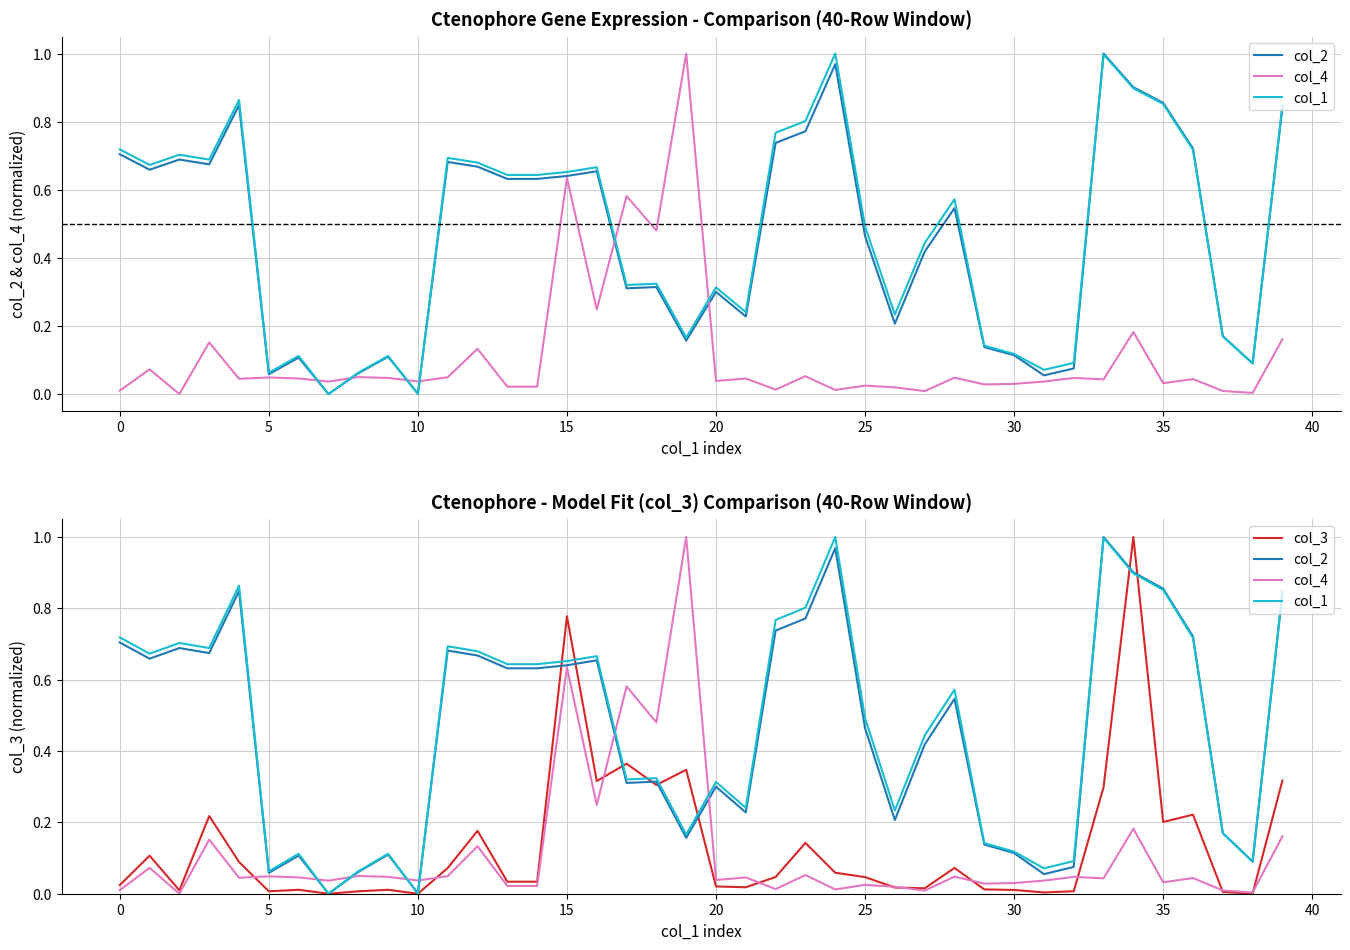

Reading left to right, list all the values displayed in this chart.

col_2: 0.7	0.7	0.7	0.7	0.8	0.1	0.1	0.0	0.1	0.1	0.0	0.7	0.7	0.6	0.6	0.6	0.7	0.3	0.3	0.2	0.3	0.2	0.7	0.8	1.0	0.5	0.2	0.4	0.5	0.1	0.1	0.1	0.1	1.0	0.9	0.9	0.7	0.2	0.1	0.8
col_4: 0.0	0.1	0.0	0.2	0.0	0.0	0.0	0.0	0.0	0.0	0.0	0.0	0.1	0.0	0.0	0.6	0.2	0.6	0.5	1.0	0.0	0.0	0.0	0.1	0.0	0.0	0.0	0.0	0.0	0.0	0.0	0.0	0.0	0.0	0.2	0.0	0.0	0.0	0.0	0.2
col_1: 0.7	0.7	0.7	0.7	0.9	0.1	0.1	0.0	0.1	0.1	0.0	0.7	0.7	0.6	0.6	0.7	0.7	0.3	0.3	0.2	0.3	0.2	0.8	0.8	1.0	0.5	0.2	0.4	0.6	0.1	0.1	0.1	0.1	1.0	0.9	0.9	0.7	0.2	0.1	0.8
col_3: 0.0	0.1	0.0	0.2	0.1	0.0	0.0	0.0	0.0	0.0	0.0	0.1	0.2	0.0	0.0	0.8	0.3	0.4	0.3	0.3	0.0	0.0	0.0	0.1	0.1	0.0	0.0	0.0	0.1	0.0	0.0	0.0	0.0	0.3	1.0	0.2	0.2	0.0	0.0	0.3